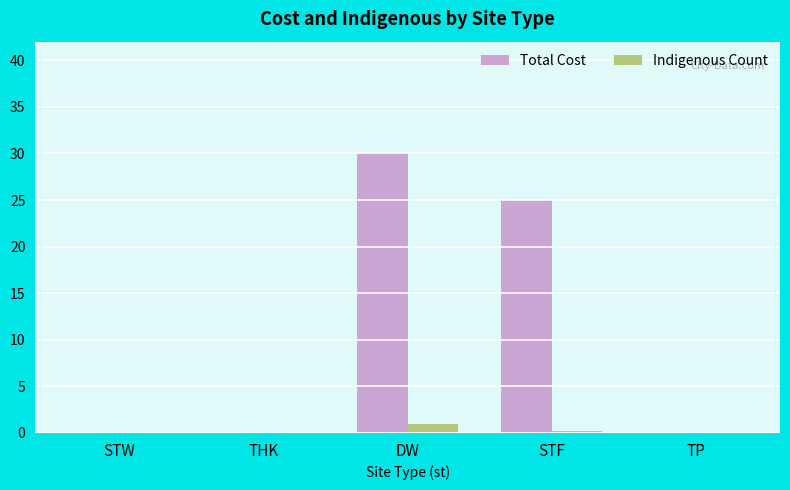

The value of Total Cost at STF is 14.0. True or false?

False